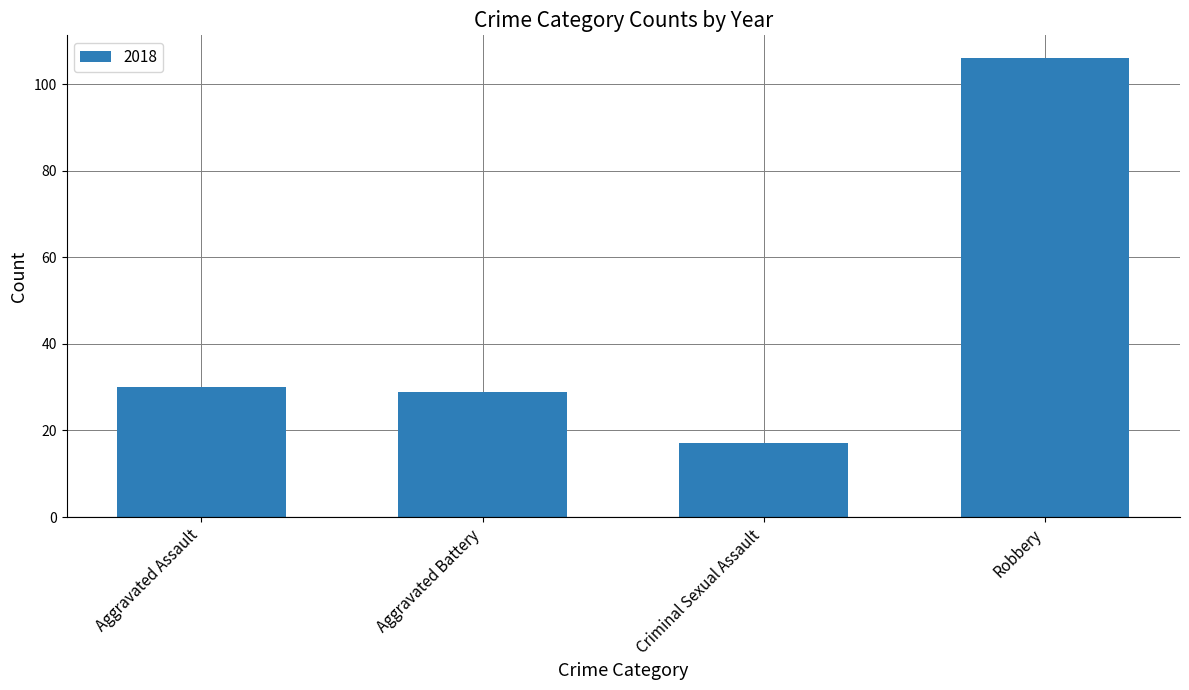

The chart shows a value of 29 at Aggravated Battery. True or false?

True